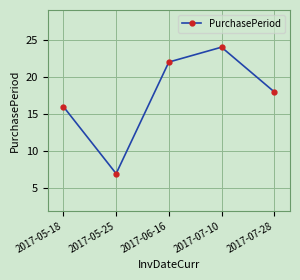

True or false: the data shows 7 at 2017-05-25.

True